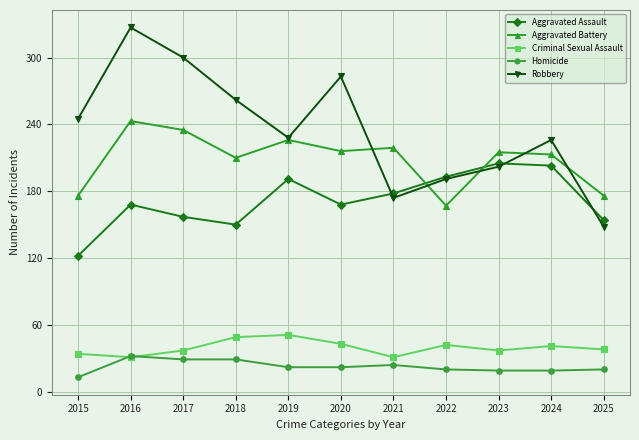

True or false: Robbery has a value of 92 at 2024.

False